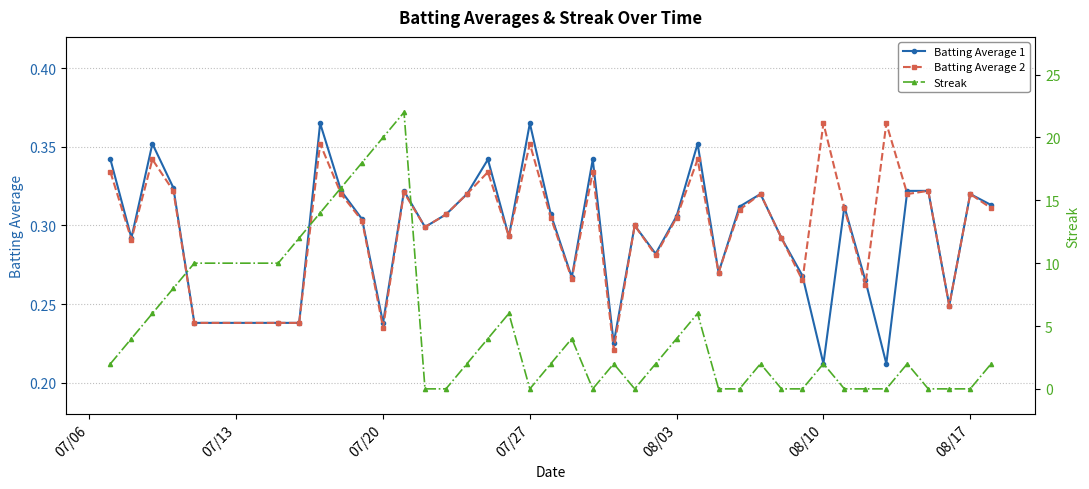

Is it true that Batting Average 1 equals 0.5 at 08/03?

False